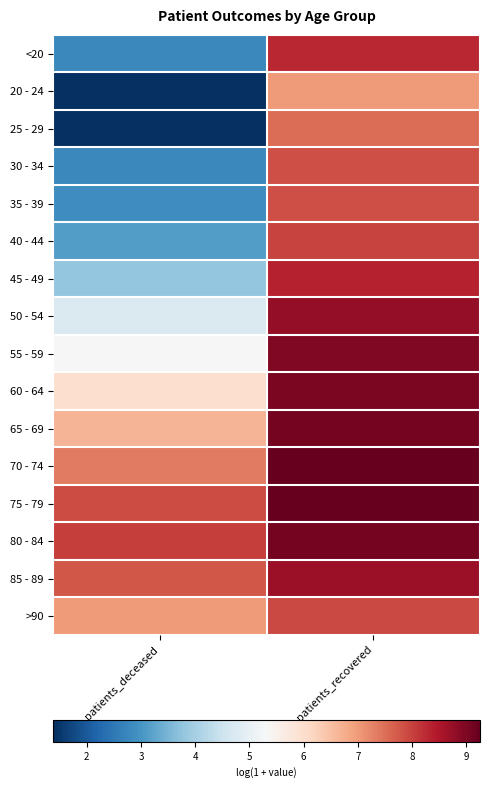

Which has a higher value, patients_deceased or patients_recovered?

patients_recovered